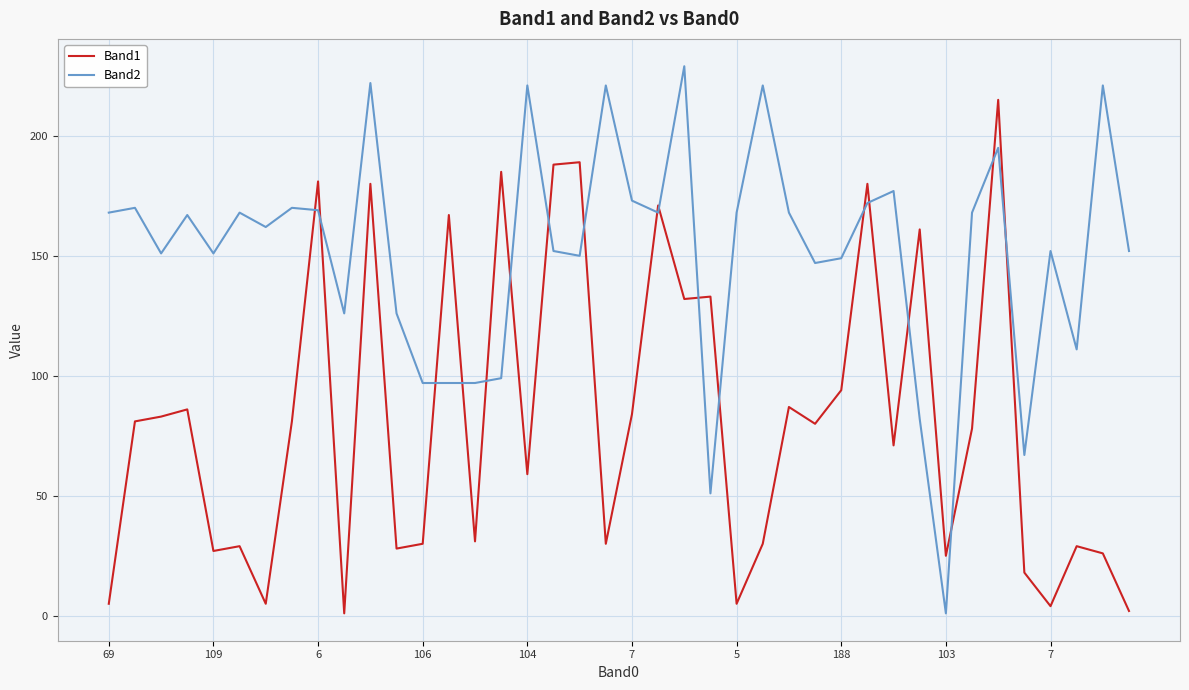

Which series has the largest range (max minus min)?

Band2